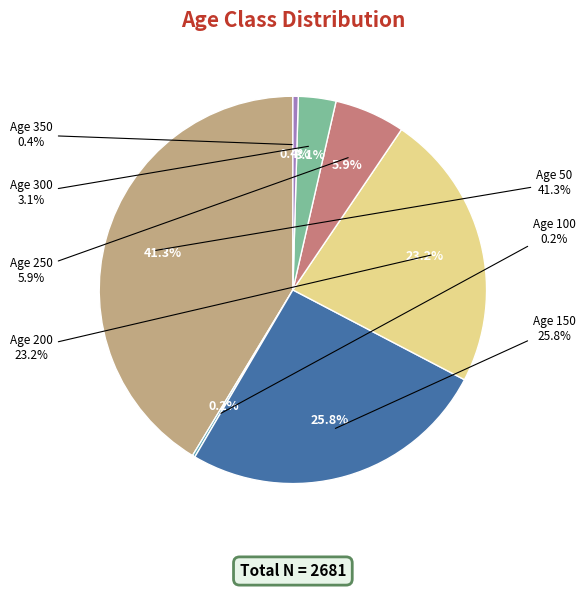

Does 150.0 represent more than half of the total?

No